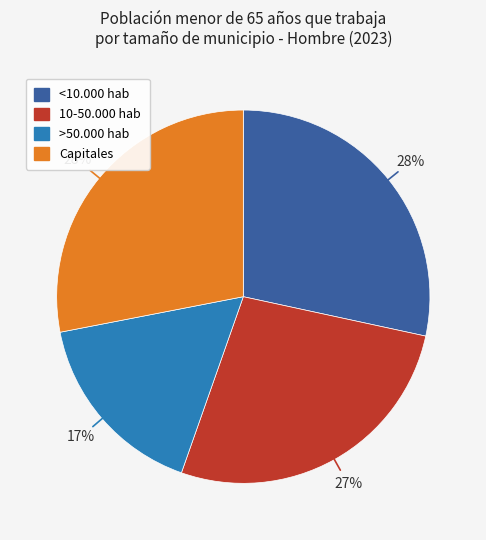

How many slices are in this pie chart?

4